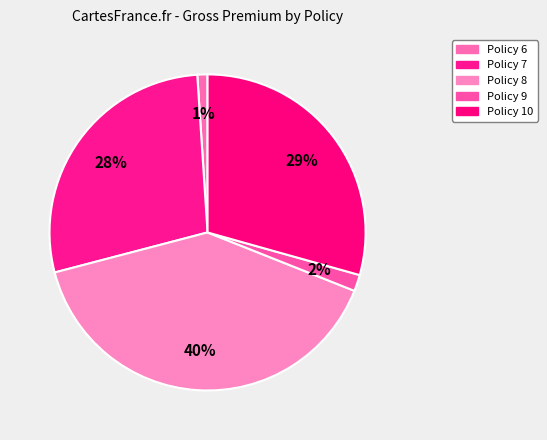

How many slices are in this pie chart?

5